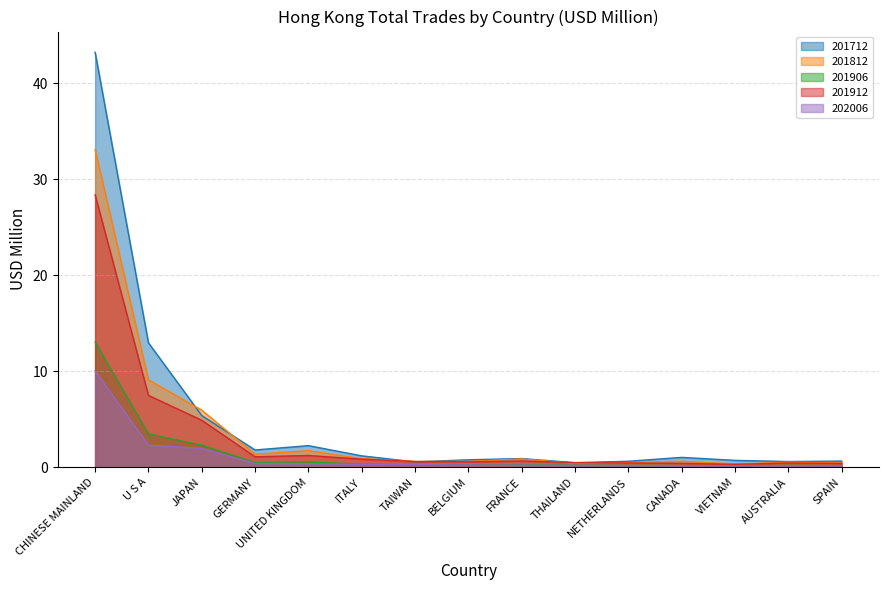

True or false: 201712 and 202006 cross at least once.

False